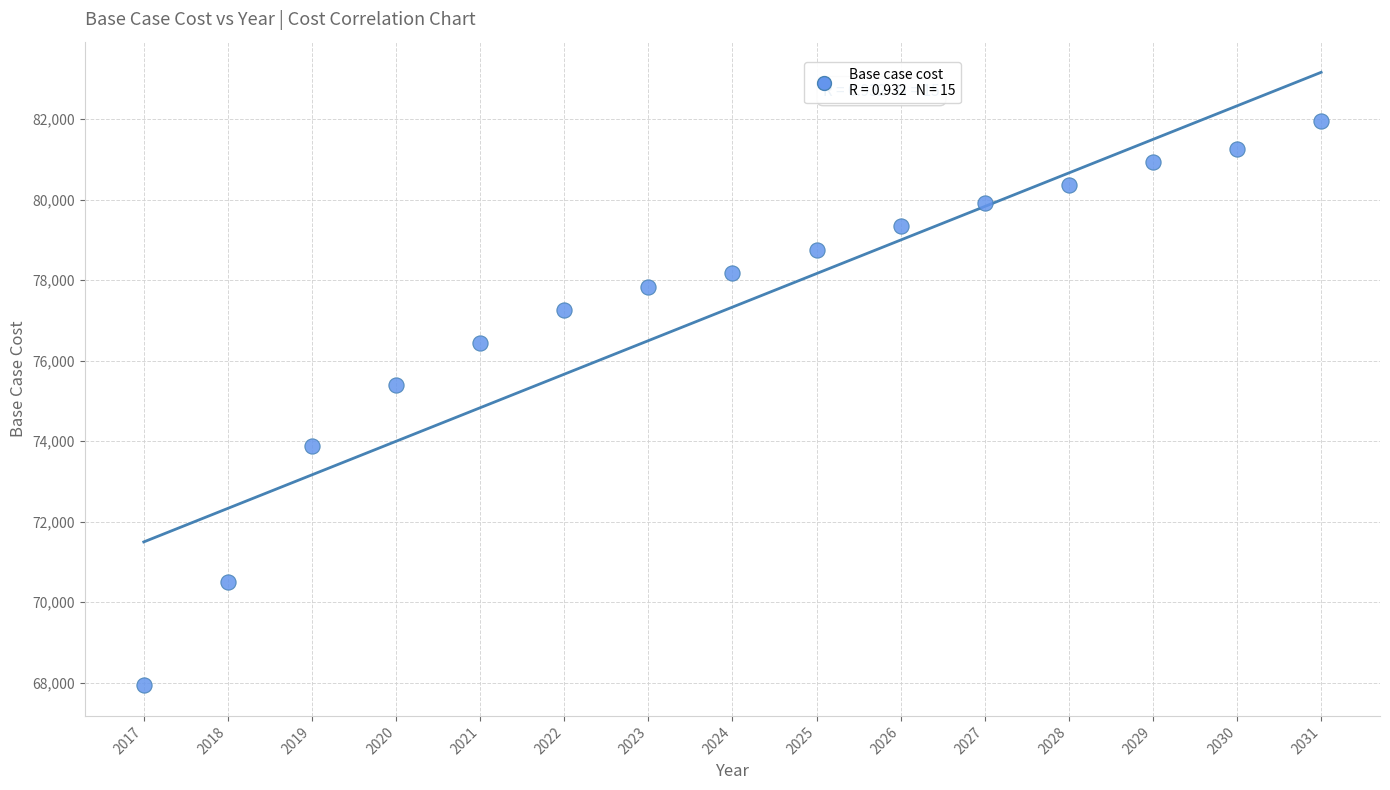

What is the range of Y values (max minus min)?

14020.2